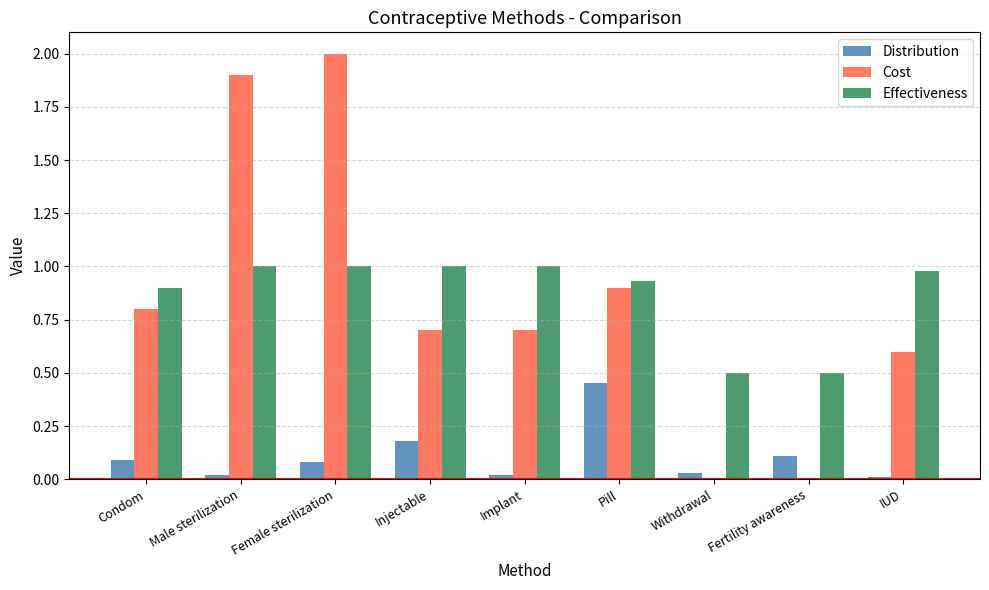

At which category is the sum across all series the highest?

Female sterilization